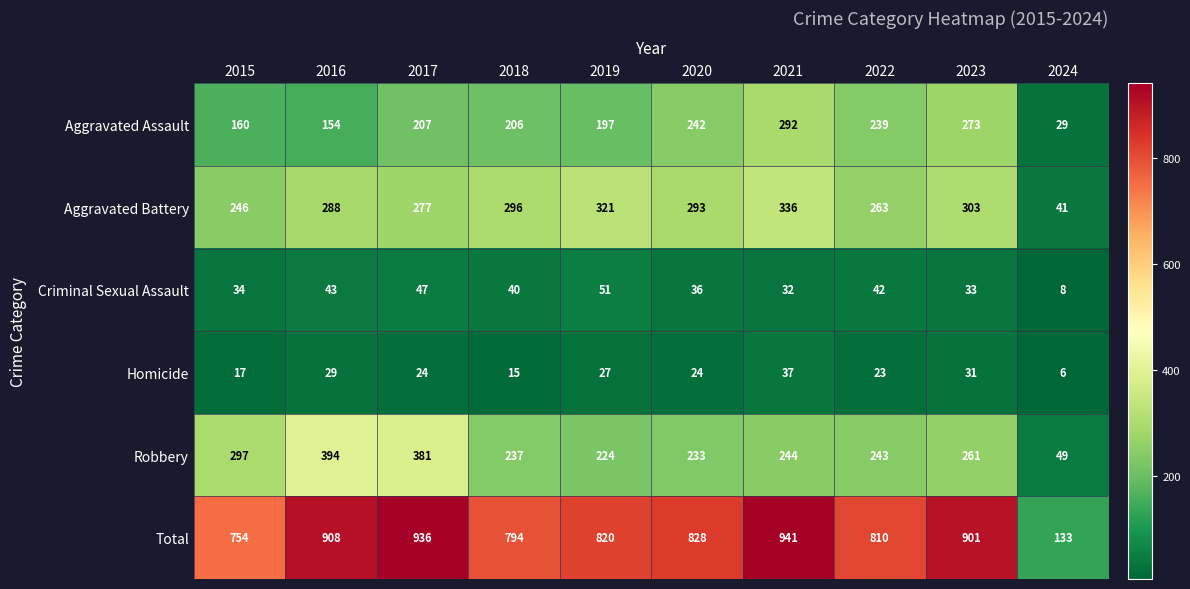

Is it true that Total equals 810 at 2022?

True